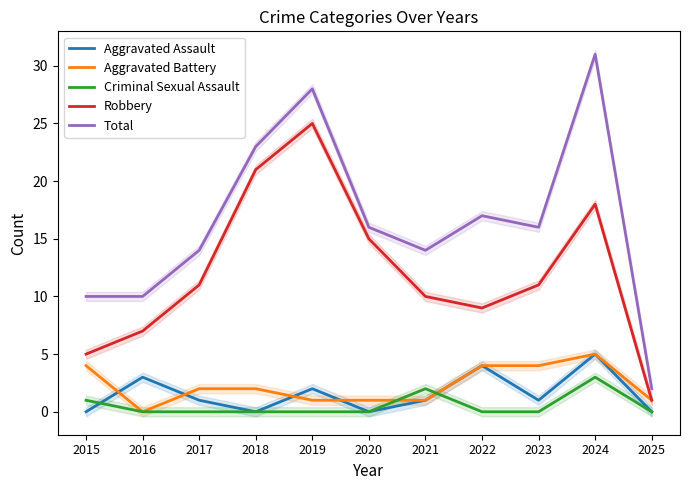

True or false: Robbery and Total cross at least once.

False